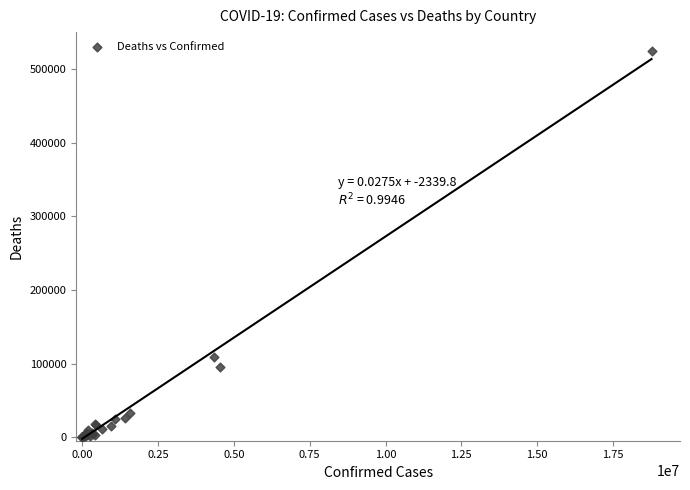

What Y value in the scatter plot is closest to 262209?

108896